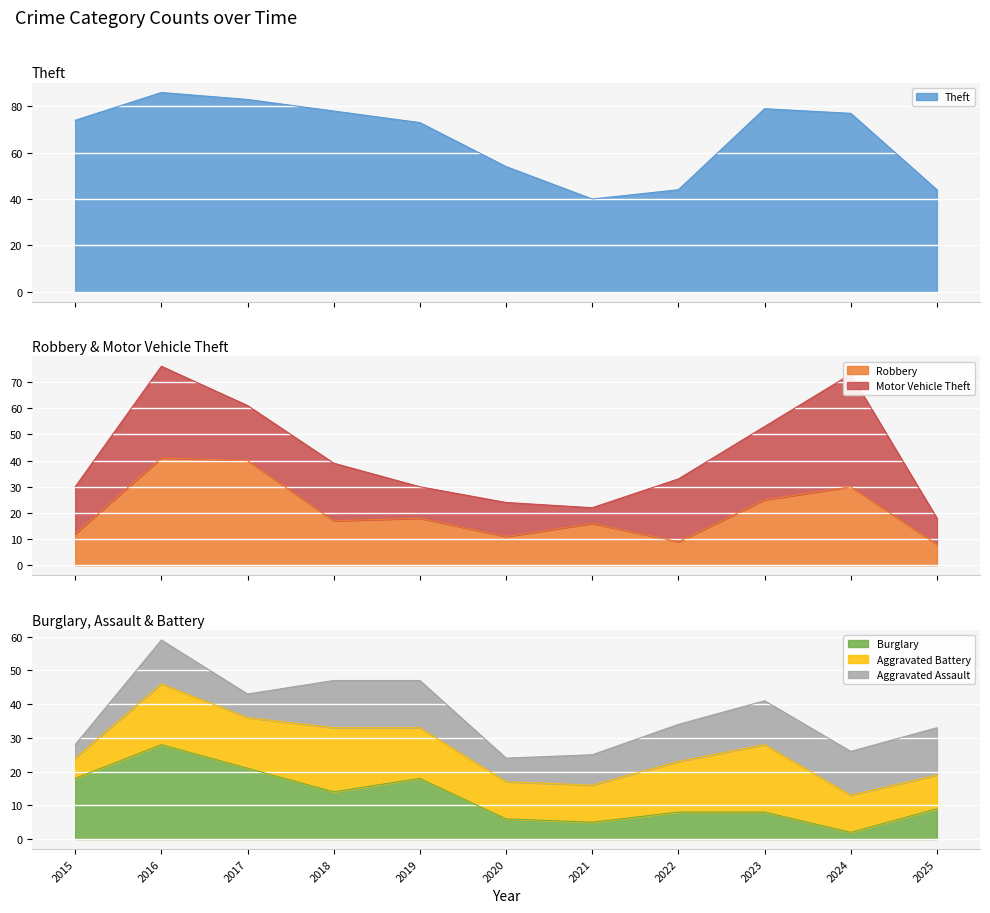

What is the highest value of the Theft series?

86